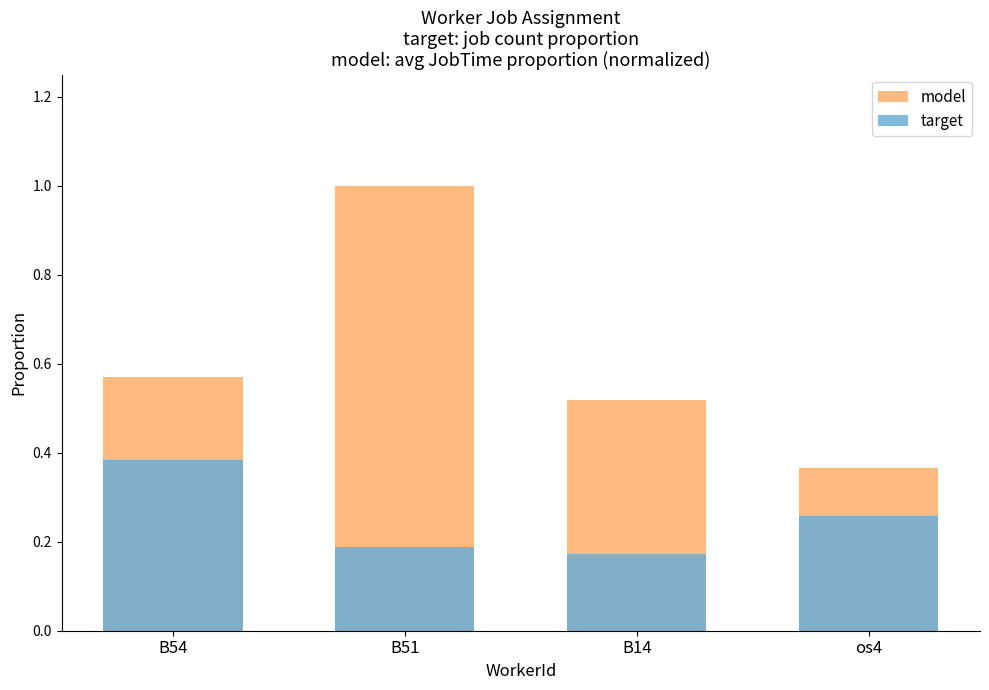

Reading left to right, transcribe all the data shown in this chart.

model: B54=0.6	B51=1.0	B14=0.5	os4=0.4
target: B54=0.4	B51=0.2	B14=0.2	os4=0.3